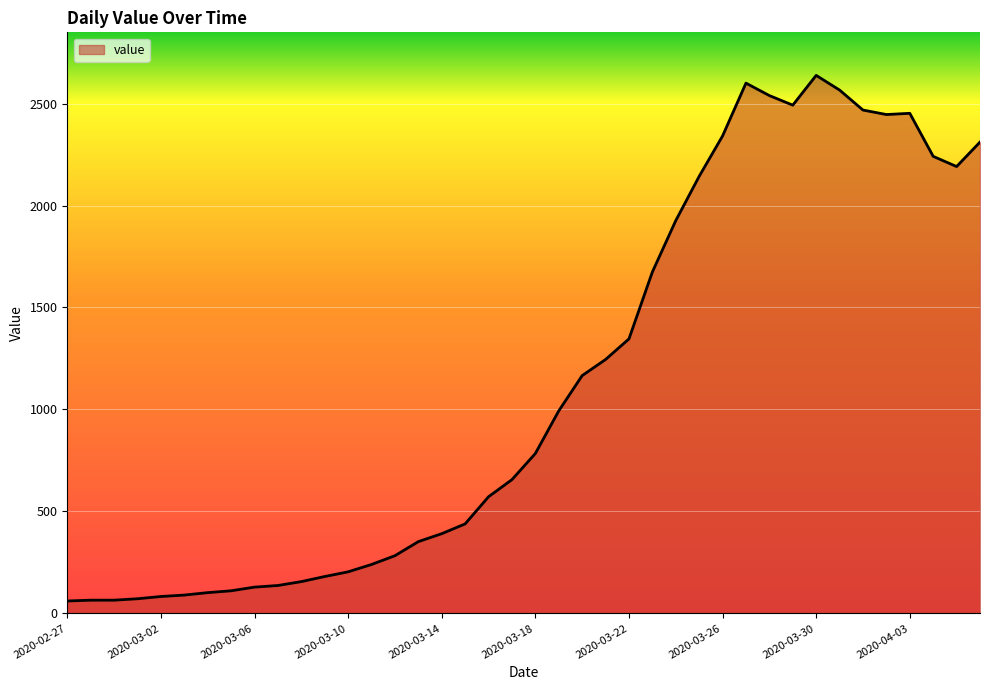

What is the greatest value displayed?

2638